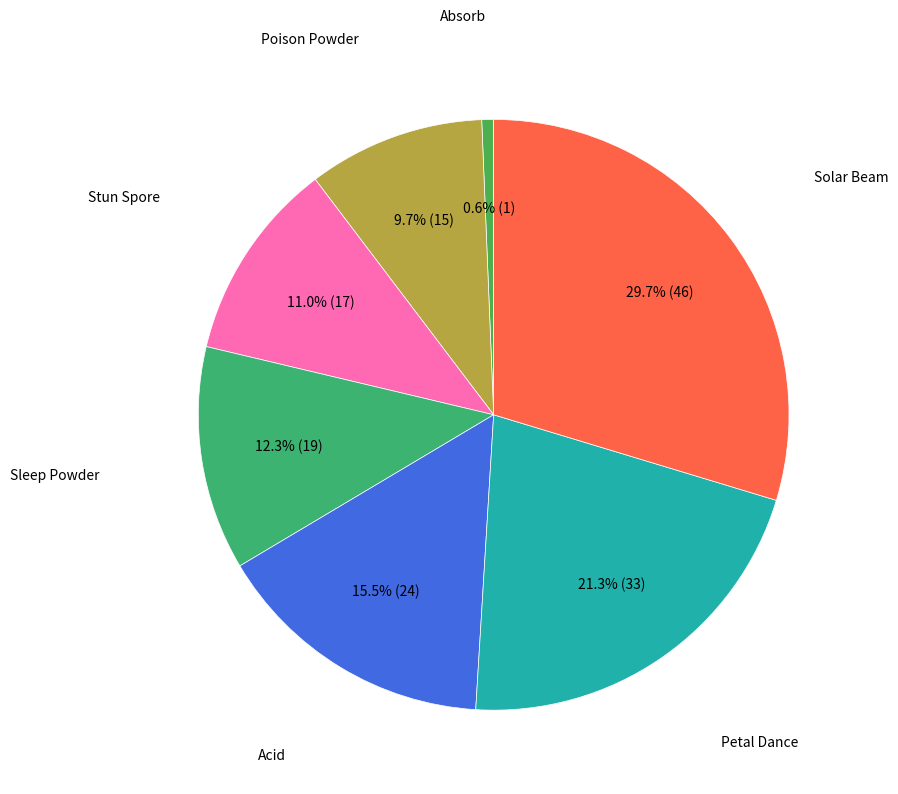

Is there any slice that represents more than half of the pie?

No